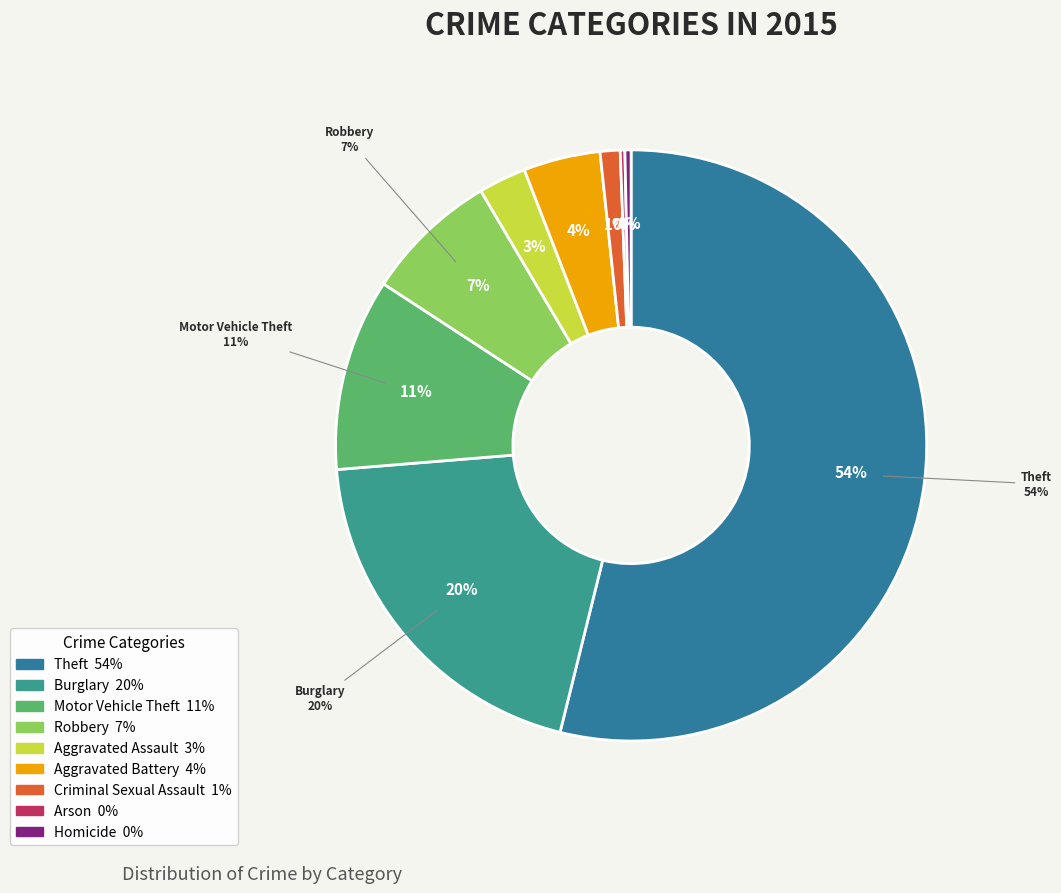

What percentage do Aggravated Battery and Criminal Sexual Assault together represent?

5.3%